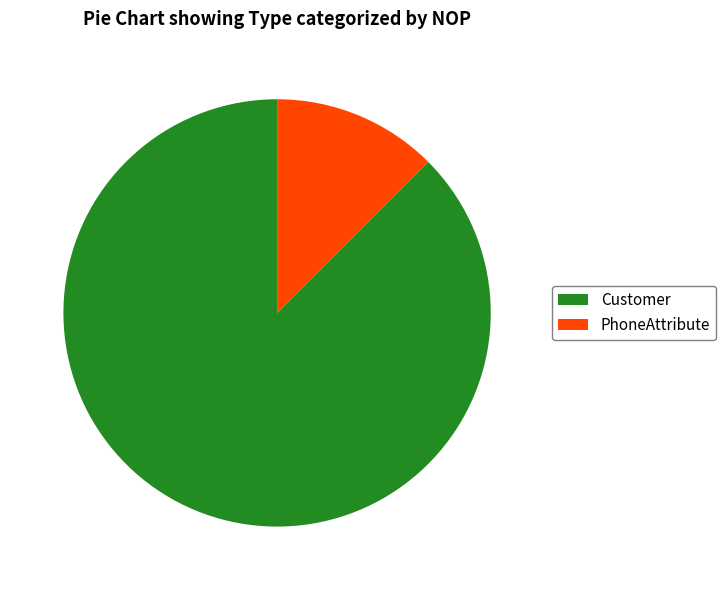

Which has a higher value, PhoneAttribute or Customer?

Customer